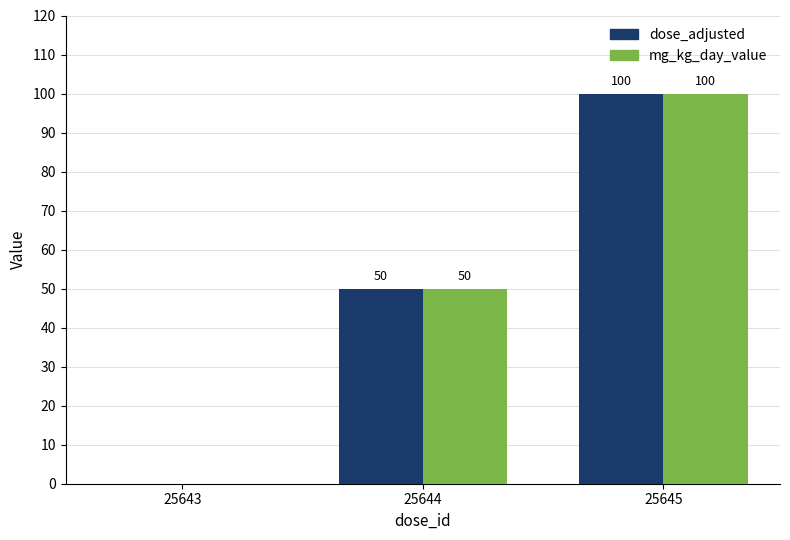

What is the sum of all dose_adjusted values?

150